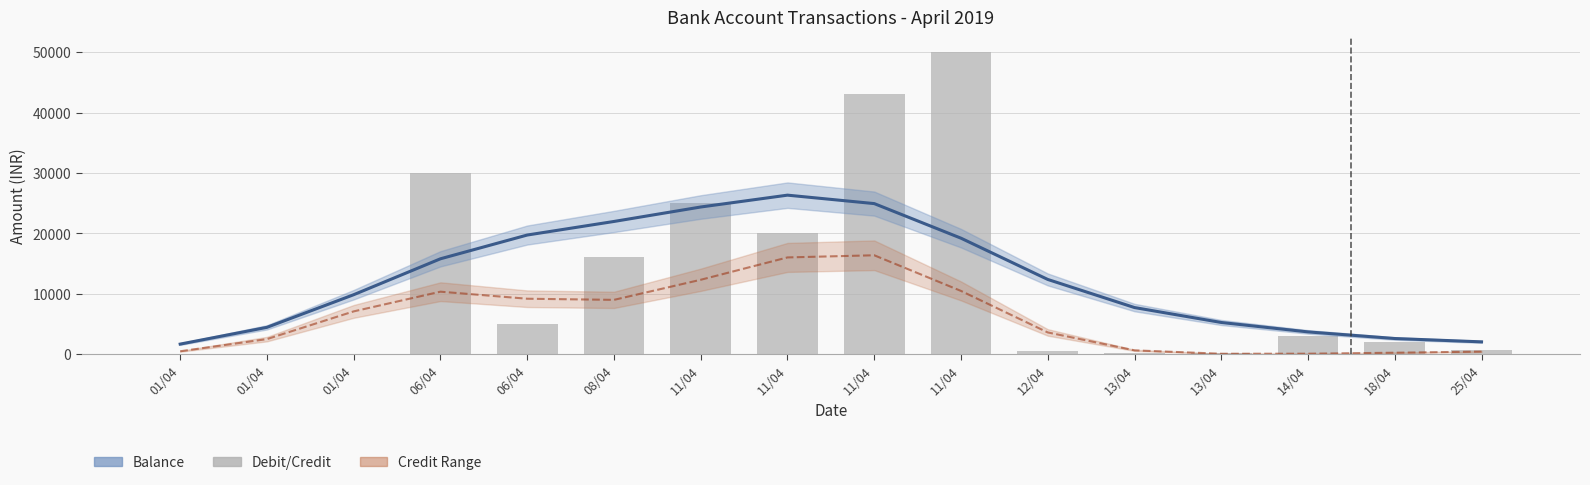

The Debit/Credit Amount series shows 66.4 at 13/04. True or false?

False